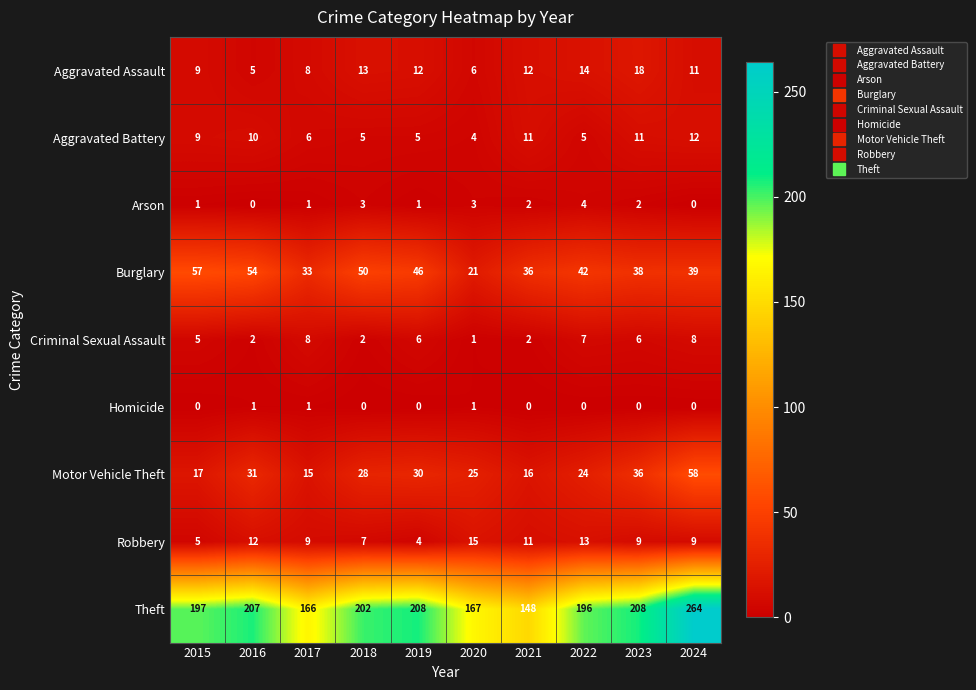

List the series in order of their peak value, highest first.

Theft, Motor Vehicle Theft, Burglary, Aggravated Assault, Robbery, Aggravated Battery, Criminal Sexual Assault, Arson, Homicide